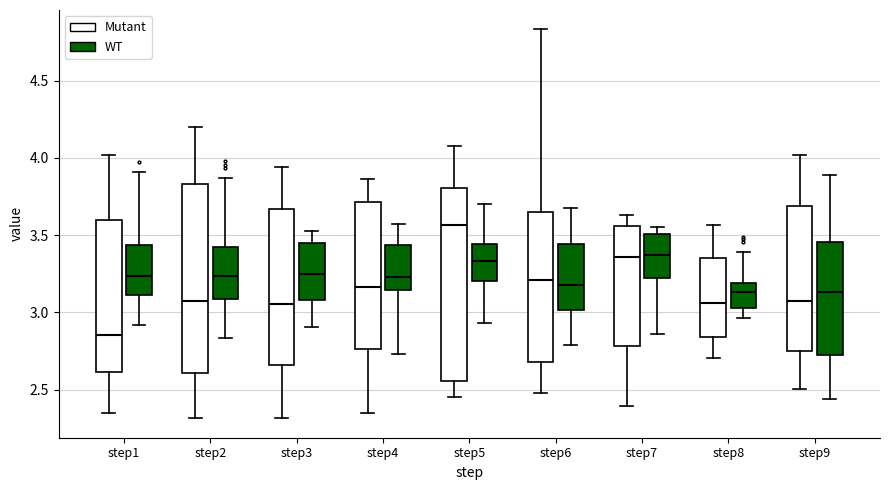

Reading left to right, transcribe this box plot: for each box, give where its median line is, the range the box spans, and where its two whiskers end, as read against the y-axis. The values are not printed on the chart, so give them approximately, as read against the axis.

step1 (Mutant): median 2.85, box 2.60 to 3.60, whiskers 2.35 to 4.00
step1 (WT): median 3.25, box 3.10 to 3.45, whiskers 2.90 to 3.90
step2 (Mutant): median 3.10, box 2.60 to 3.85, whiskers 2.30 to 4.20
step2 (WT): median 3.25, box 3.10 to 3.45, whiskers 2.85 to 3.85
step3 (Mutant): median 3.05, box 2.65 to 3.65, whiskers 2.30 to 3.95
step3 (WT): median 3.25, box 3.10 to 3.45, whiskers 2.90 to 3.55
step4 (Mutant): median 3.15, box 2.75 to 3.70, whiskers 2.35 to 3.85
step4 (WT): median 3.25, box 3.15 to 3.45, whiskers 2.75 to 3.55
step5 (Mutant): median 3.55, box 2.55 to 3.80, whiskers 2.45 to 4.10
step5 (WT): median 3.35, box 3.20 to 3.45, whiskers 2.95 to 3.70
step6 (Mutant): median 3.20, box 2.70 to 3.65, whiskers 2.50 to 4.85
step6 (WT): median 3.20, box 3.00 to 3.45, whiskers 2.80 to 3.65
step7 (Mutant): median 3.35, box 2.80 to 3.55, whiskers 2.40 to 3.65
step7 (WT): median 3.35, box 3.25 to 3.50, whiskers 2.85 to 3.55
step8 (Mutant): median 3.05, box 2.85 to 3.35, whiskers 2.70 to 3.55
step8 (WT): median 3.15, box 3.05 to 3.20, whiskers 2.95 to 3.40
step9 (Mutant): median 3.05, box 2.75 to 3.70, whiskers 2.50 to 4.00
step9 (WT): median 3.15, box 2.70 to 3.45, whiskers 2.45 to 3.90